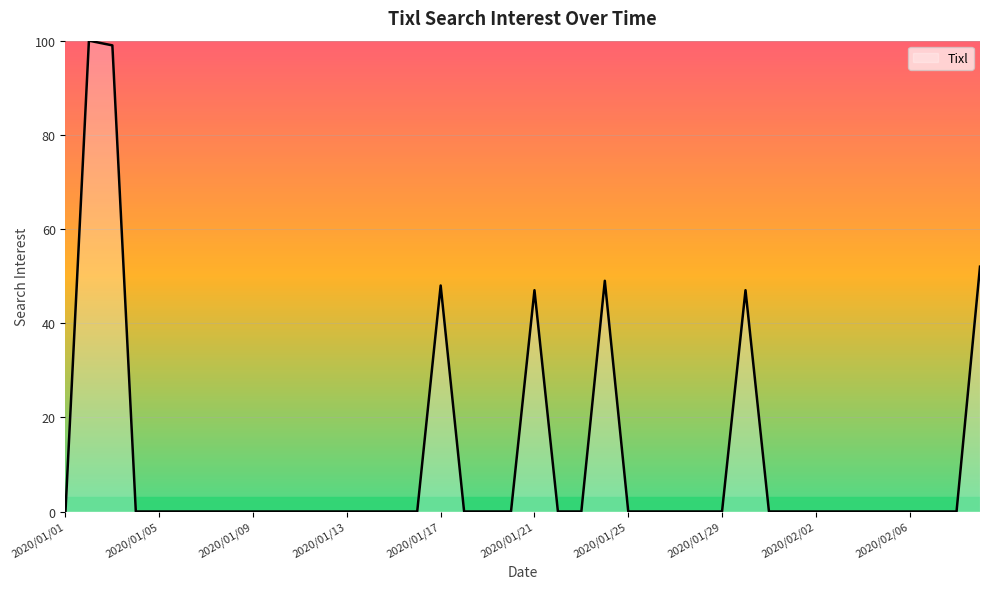

What is the greatest value displayed?

100